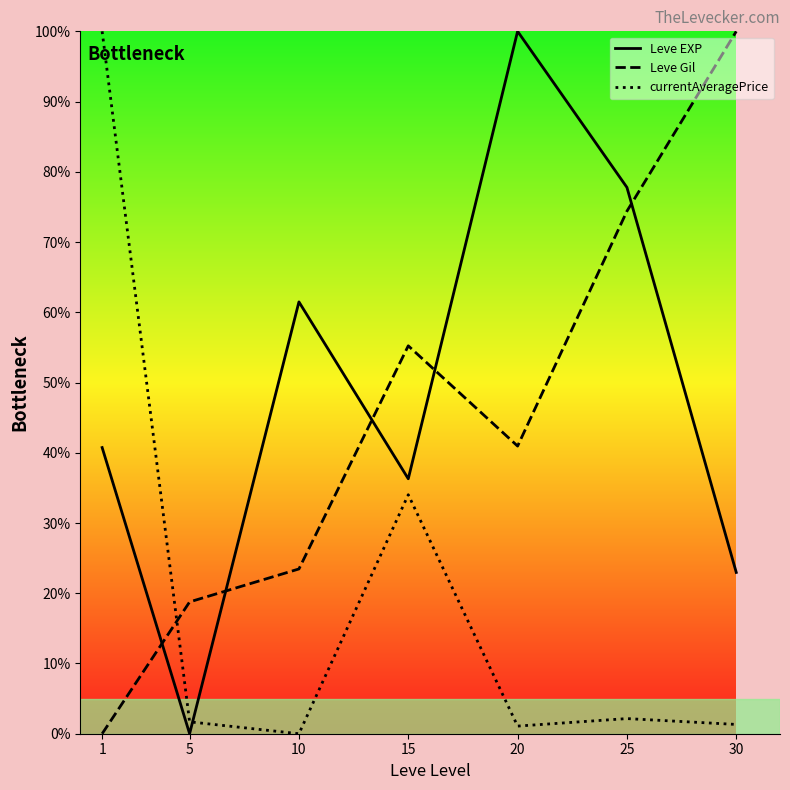

Between 1 and 20, which series saw the biggest shift?

currentAveragePrice